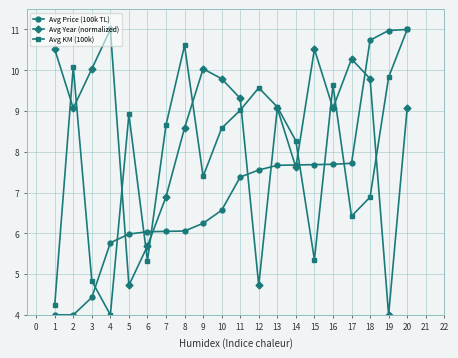

How many data points does each series have?

20